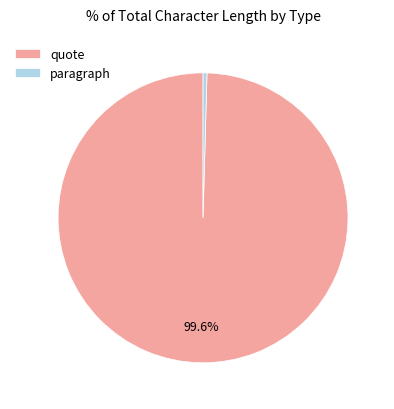

Which has a higher value, paragraph or quote?

quote